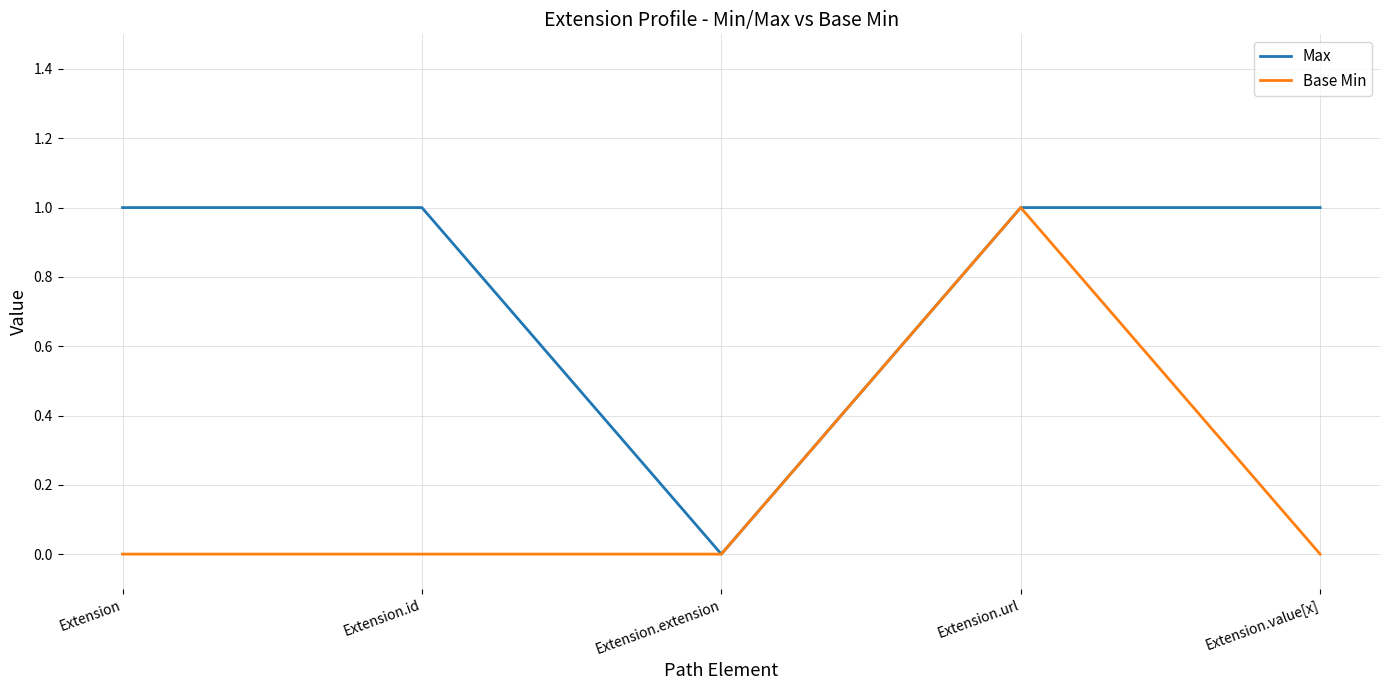

What position from the left is Extension.url?

4